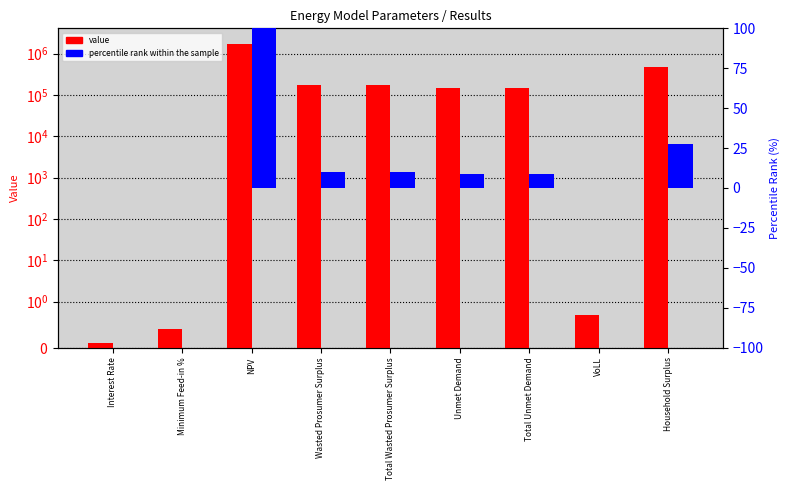

Reading left to right, list all the values displayed in this chart.

value: Interest Rate=0.1	Minimum Feed-in %=0.4	NPV=1746573.4	Wasted Prosumer Surplus=173398.7	Total Wasted Prosumer Surplus=173398.7	Unmet Demand=148585.5	Total Unmet Demand=148585.5	VoLL=0.7	Household Surplus=481219.9
percentile rank within the sample: Interest Rate=0.0	Minimum Feed-in %=0.0	NPV=100.0	Wasted Prosumer Surplus=9.9	Total Wasted Prosumer Surplus=9.9	Unmet Demand=8.5	Total Unmet Demand=8.5	VoLL=0.0	Household Surplus=27.6